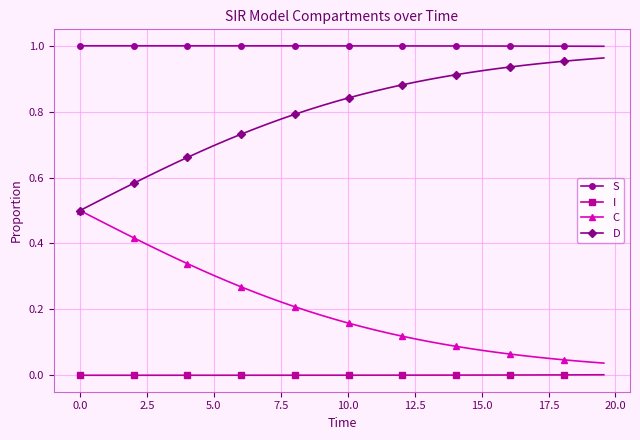

What are all the series names shown in the legend?

S, I, C, D